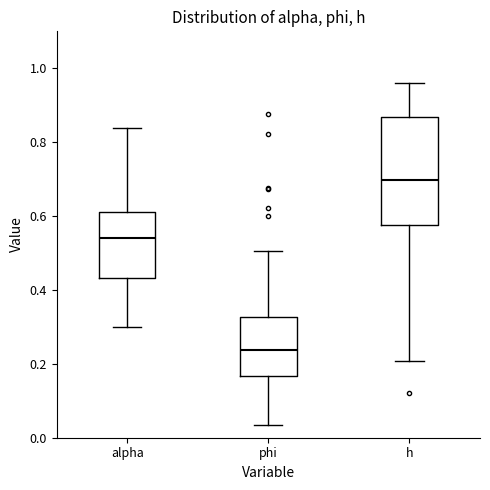

Reading left to right, transcribe this box plot: for each box, give where its median line is, the range the box spans, and where its two whiskers end, as read against the y-axis. The values are not printed on the chart, so give them approximately, as read against the axis.

alpha: median 0.54, box 0.44 to 0.62, whiskers 0.30 to 0.84
phi: median 0.24, box 0.16 to 0.32, whiskers 0.04 to 0.50
h: median 0.70, box 0.58 to 0.86, whiskers 0.20 to 0.96